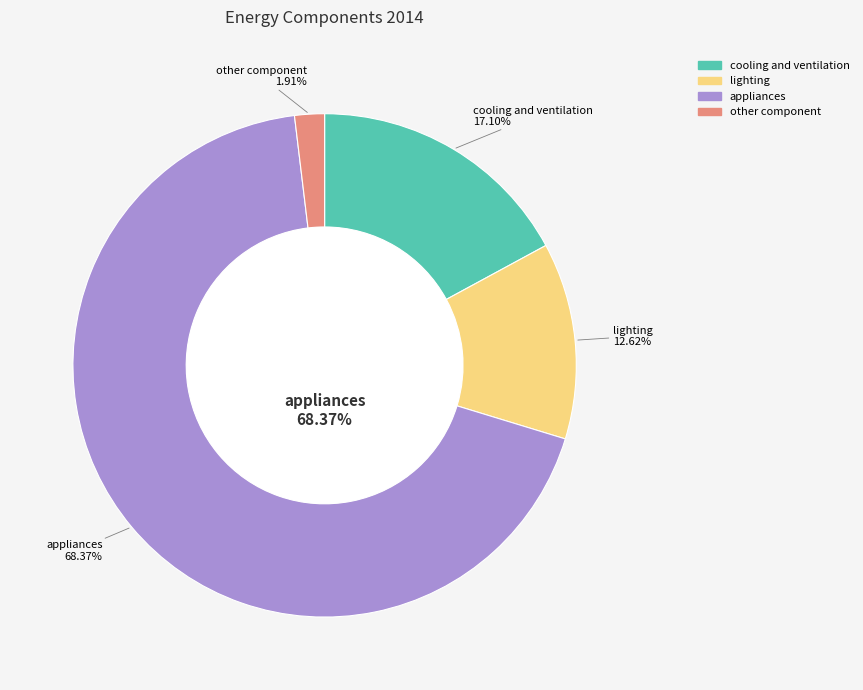

To the nearest percent, what is the combined percentage of appliances and envelope?

68%